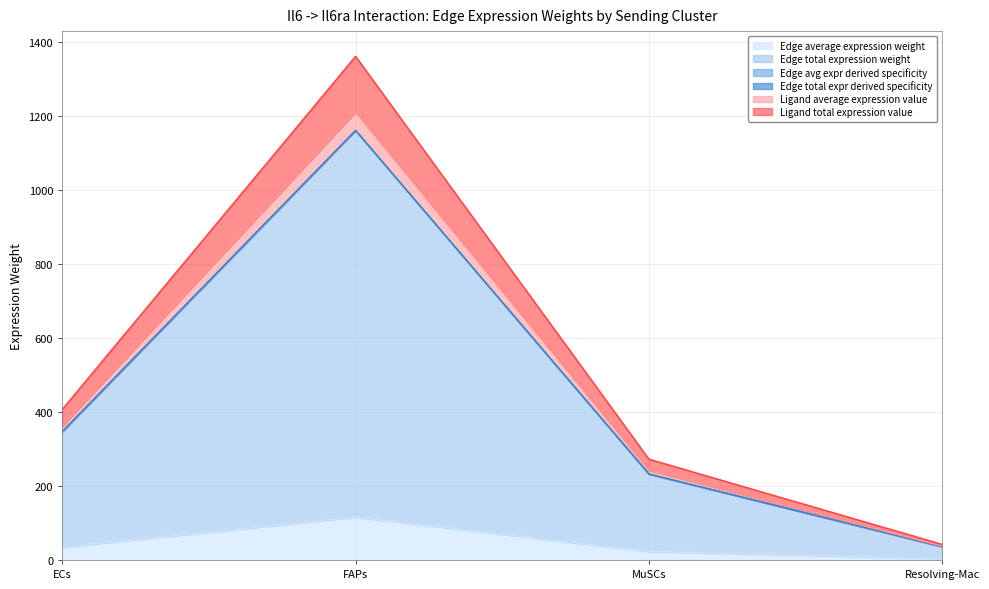

True or false: Edge total expr derived specificity and Edge average expression weight intersect in this chart.

False